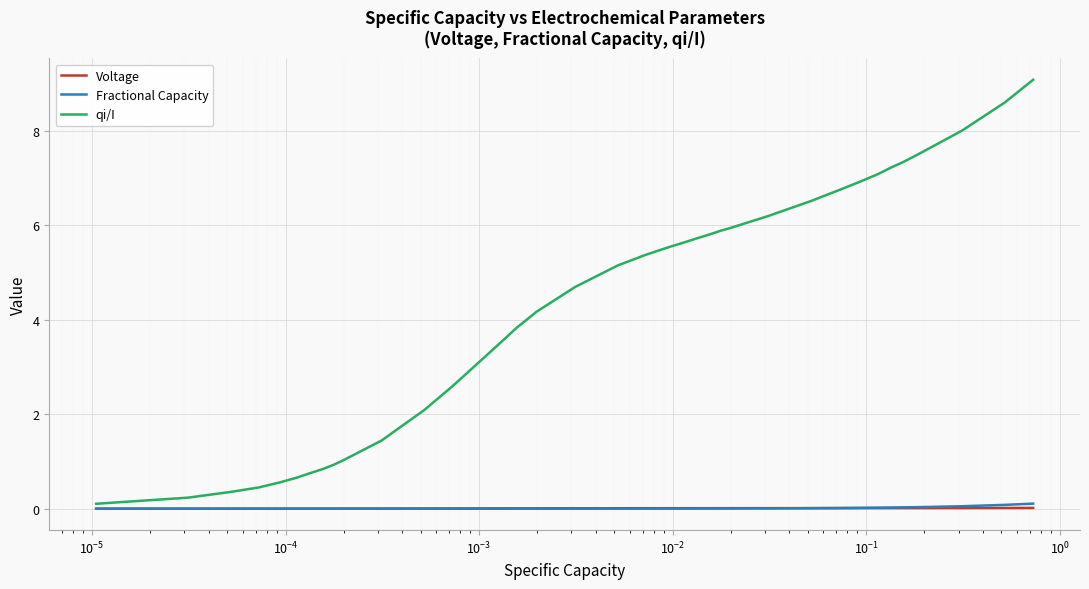

How many lines are shown in the chart?

3